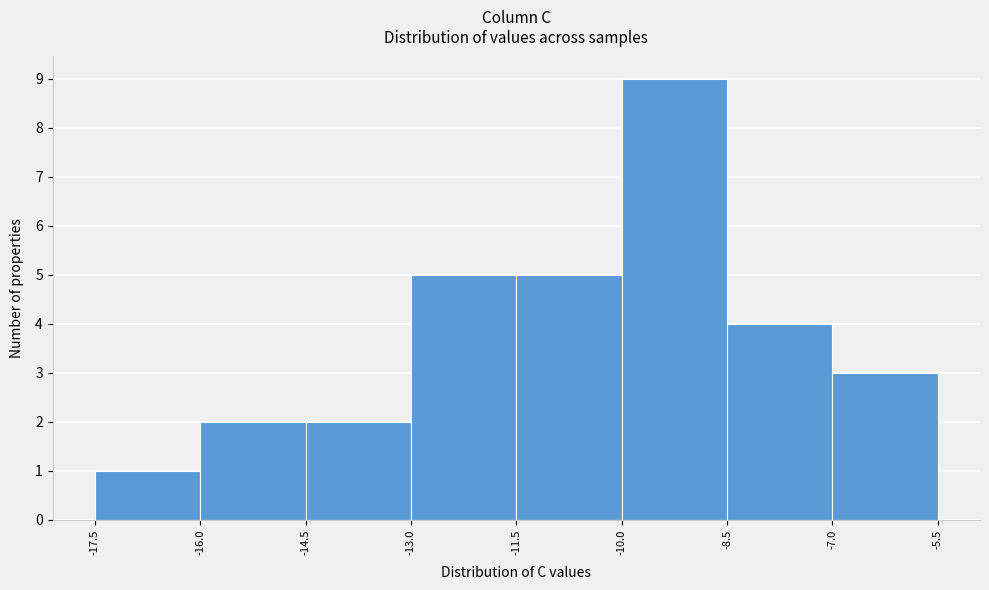

Reading left to right, list every bar in this chart as the range it spans on the x-axis followed by its height. The values are not printed on the chart, so give them approximately, as read against the axis.

-17.5 to -16.0: 1
-16.0 to -14.5: 2
-14.5 to -13.0: 2
-13.0 to -11.5: 5
-11.5 to -10.0: 5
-10.0 to -8.5: 9
-8.5 to -7.0: 4
-7.0 to -5.5: 3